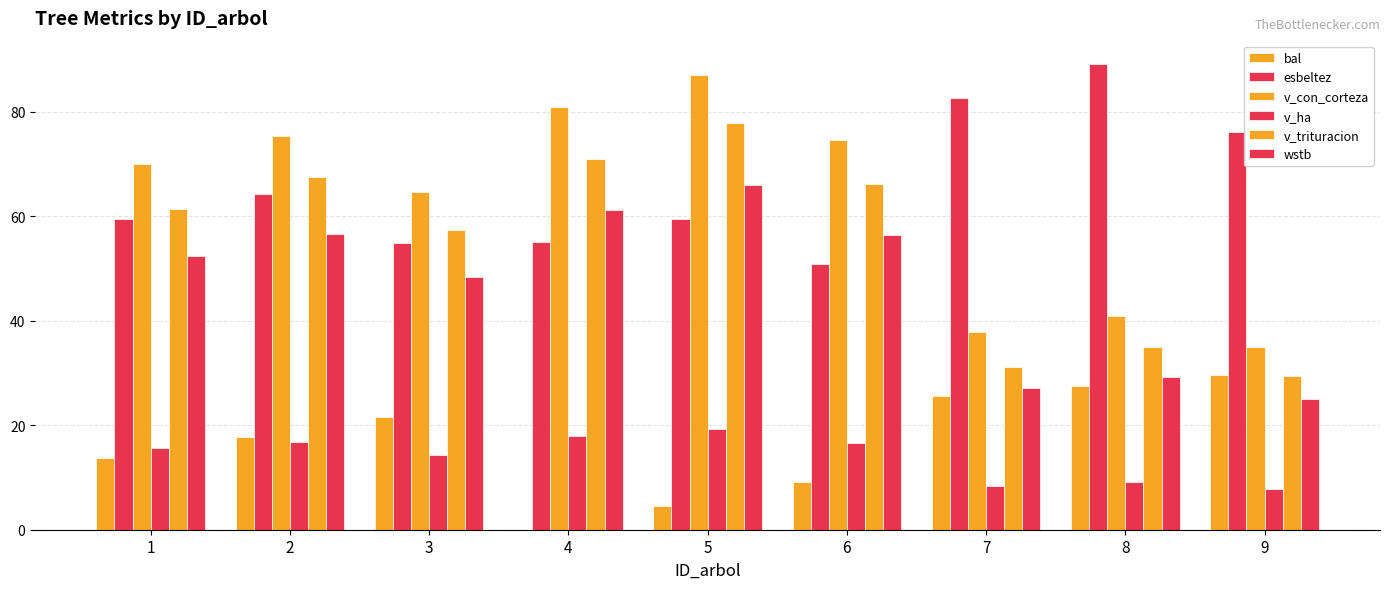

What is the value of the v_trituracion bar at the 5th from the left?

77.8